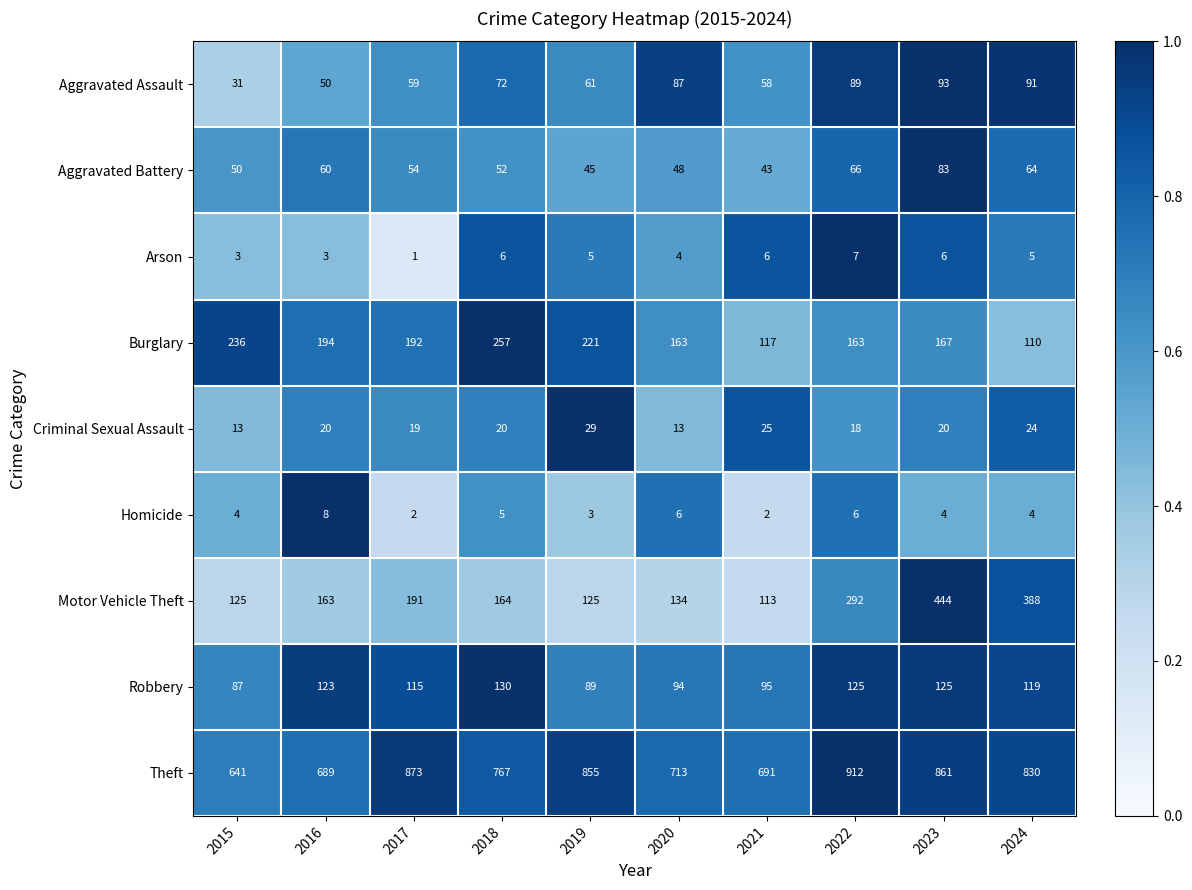

What is the difference between the highest and lowest values at 2020?

709